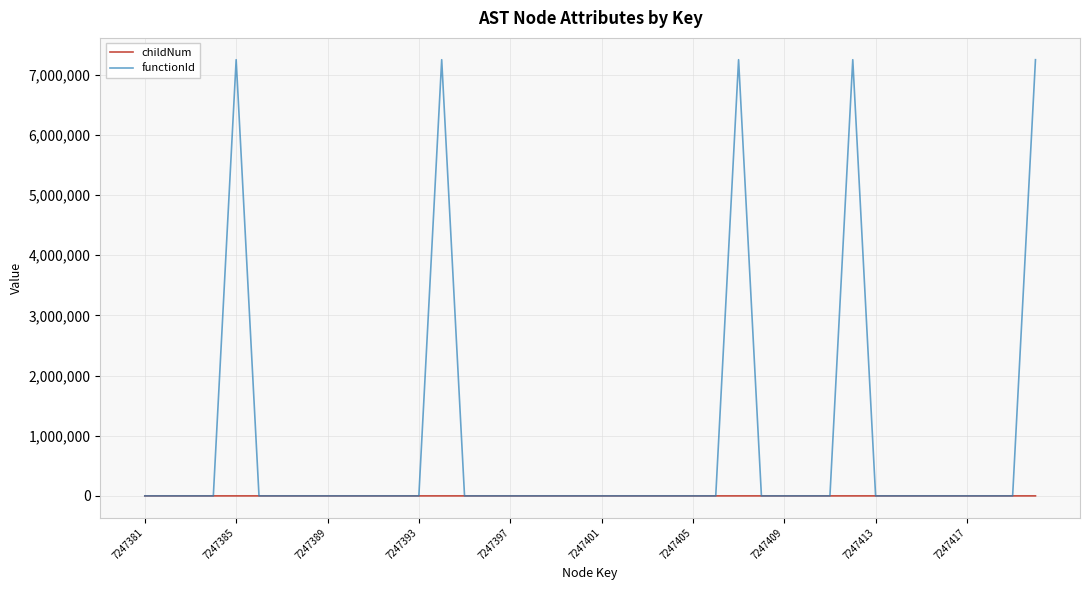

Which series has the widest spread of values?

functionId